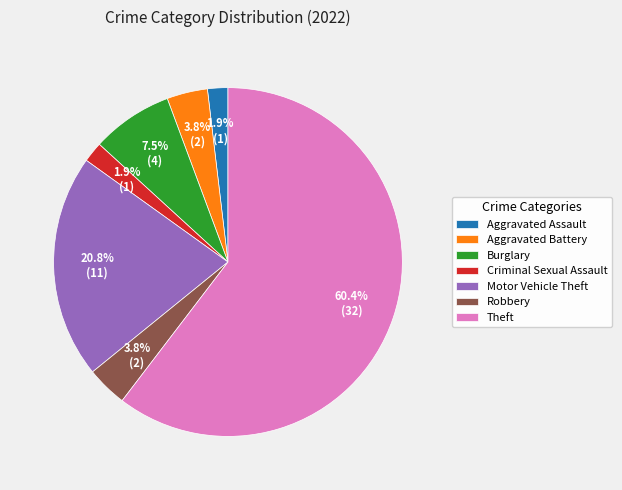

What portion of the pie excludes Burglary?

92.5%